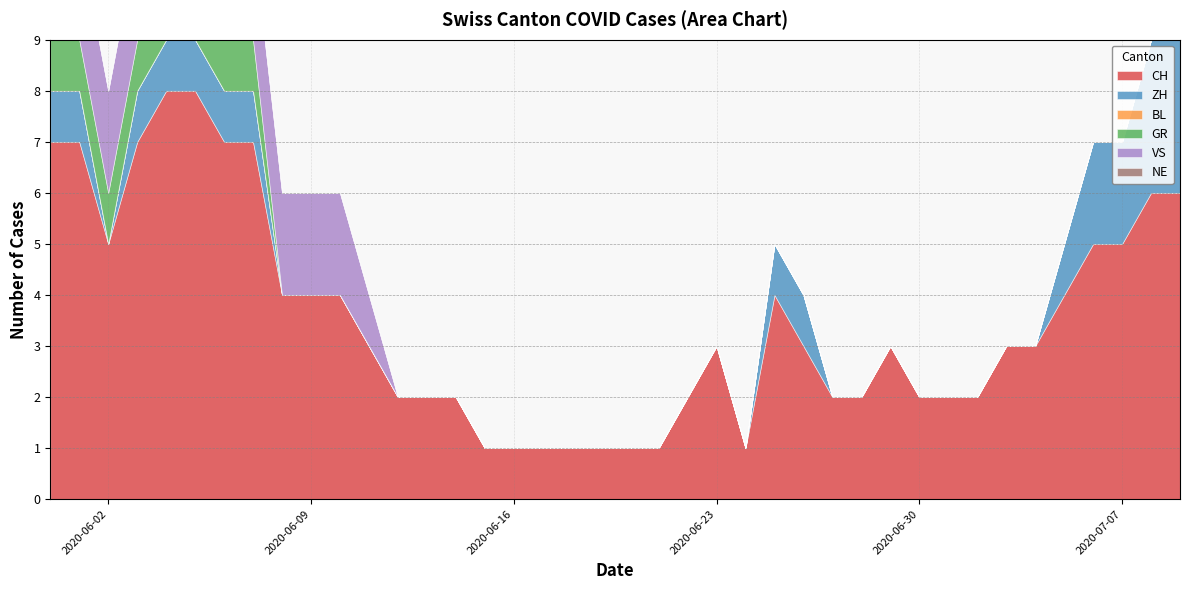

True or false: ZH and BL cross at least once.

False